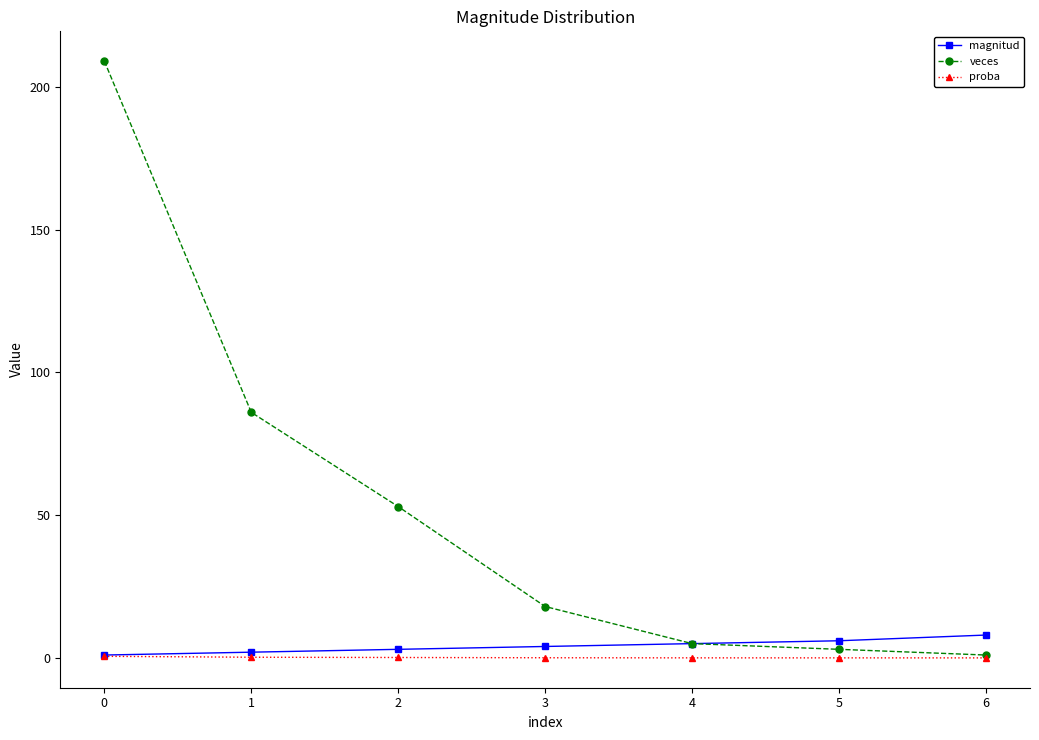

True or false: veces has more than 1 interior local peaks.

False